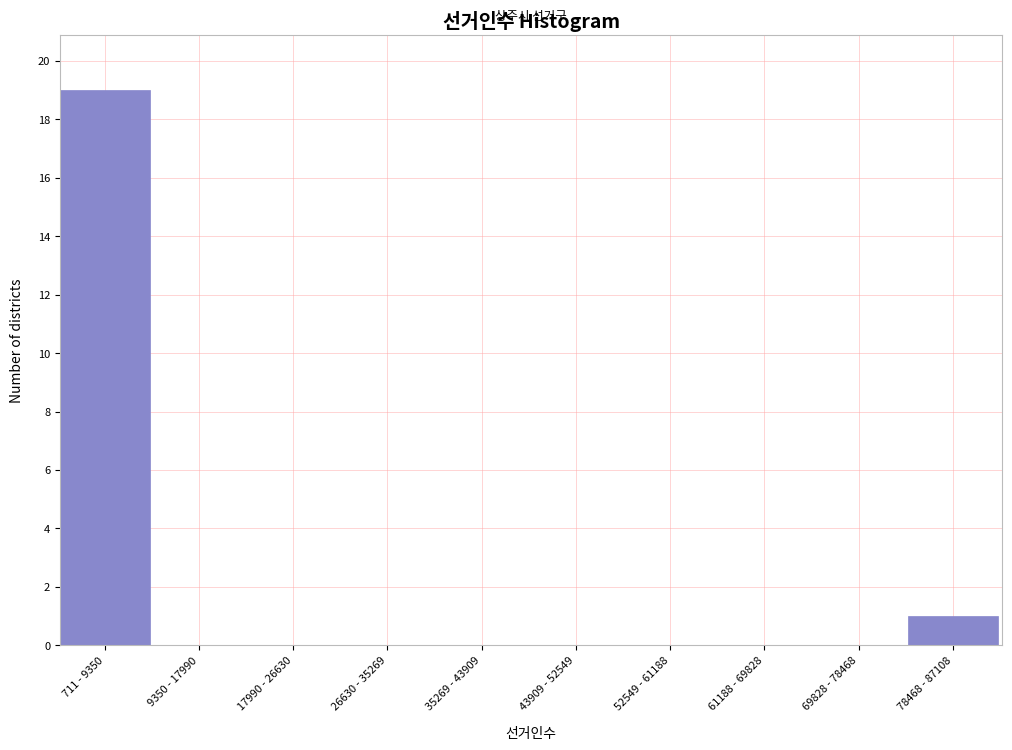

Reading left to right, extract all data points from this chart.

711 - 9350=19	9350 - 17990=0	17990 - 26630=0	26630 - 35269=0	35269 - 43909=0	43909 - 52549=0	52549 - 61188=0	61188 - 69828=0	69828 - 78468=0	78468 - 87108=1